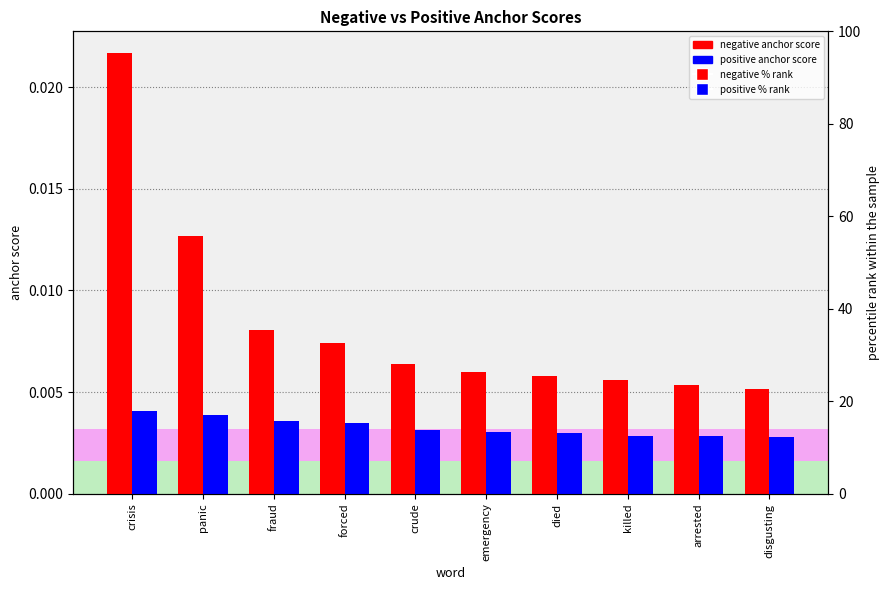

How many groups of bars are there?

10